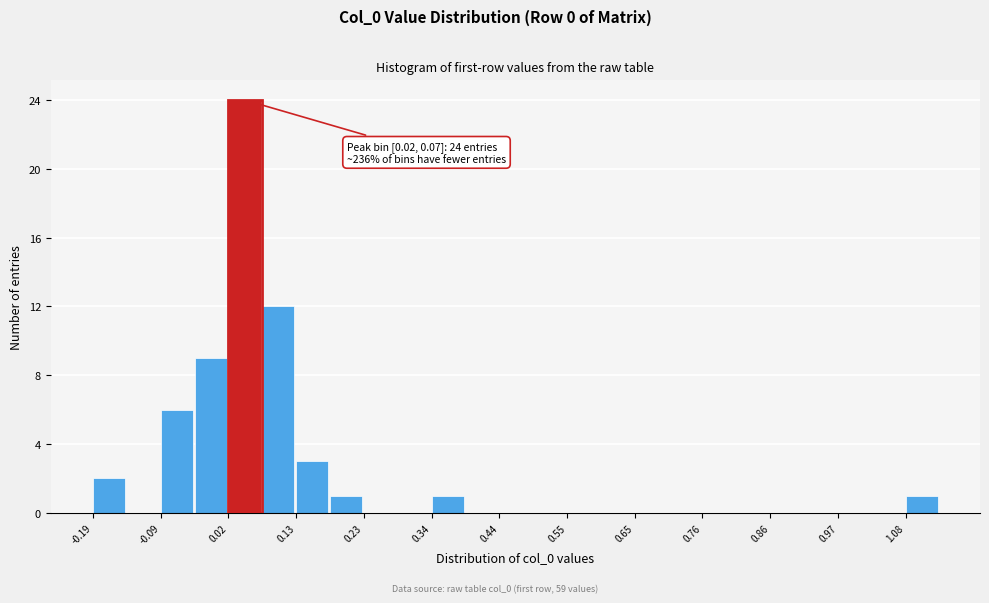

Read against the x-axis, roughly where is the centre of the tallest bar?

0.04